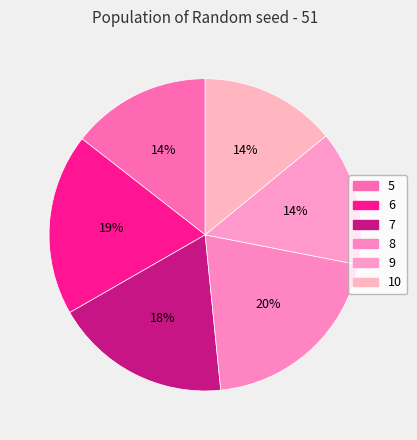

The 10 slice represents 27% of the pie. True or false?

False